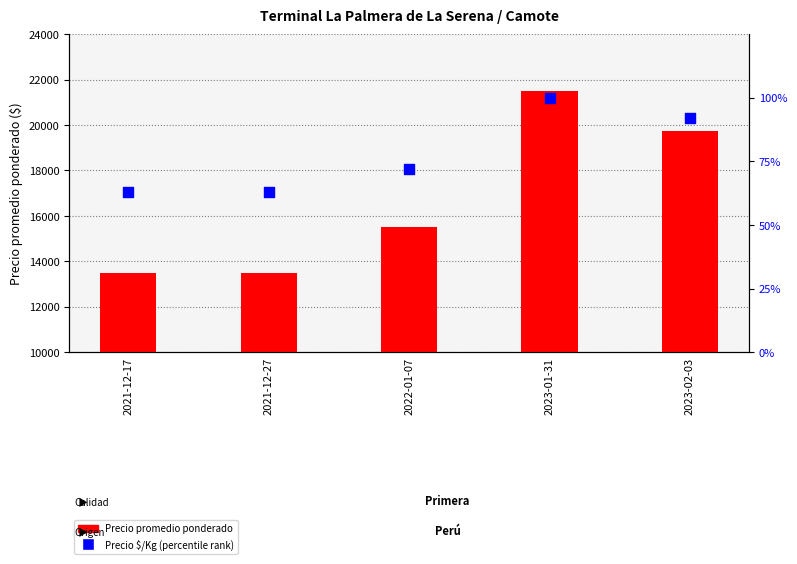

Which series reaches the maximum Y coordinate?

Precio promedio ponderado